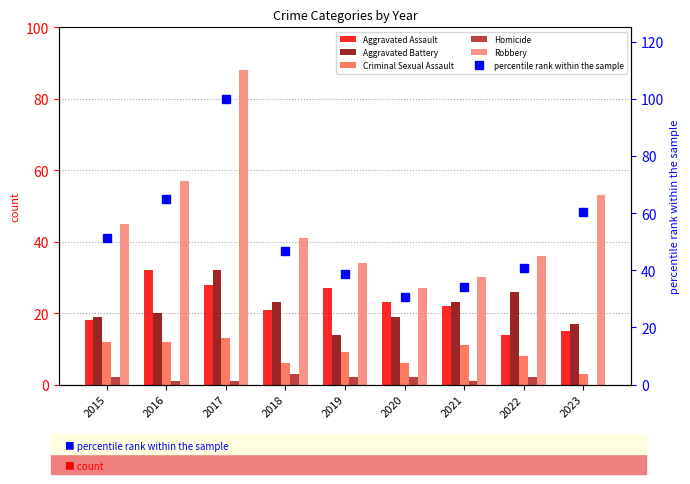

How many groups of bars are there?

9